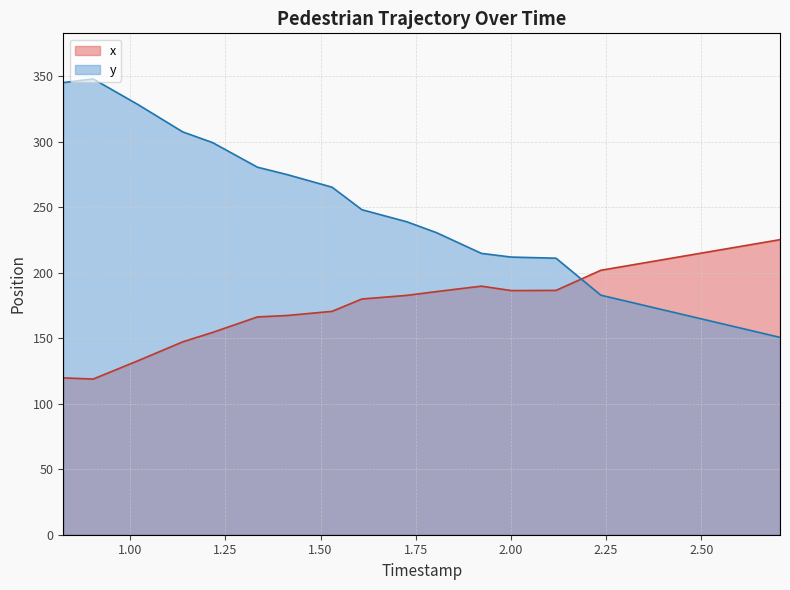

Between 0.9023561643835616 and 1.6085479452054794, which series saw the biggest shift?

y